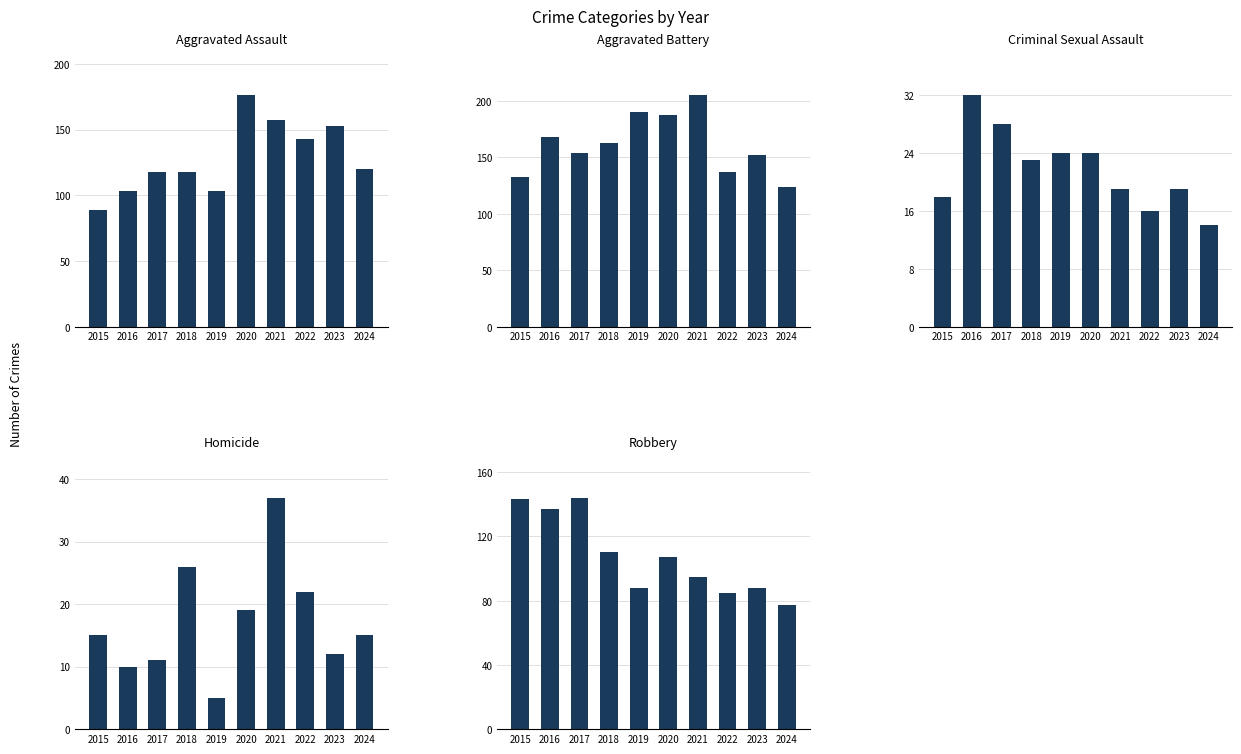

How many data points in Aggravated Assault are less than 120?

5